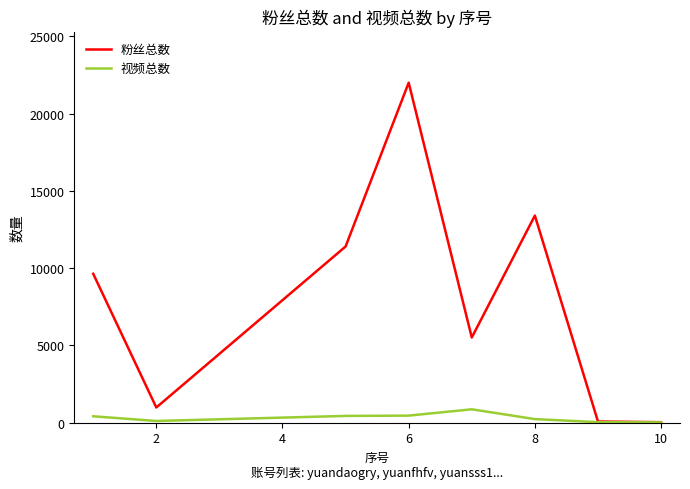

Which series has the largest range (max minus min)?

粉丝总数